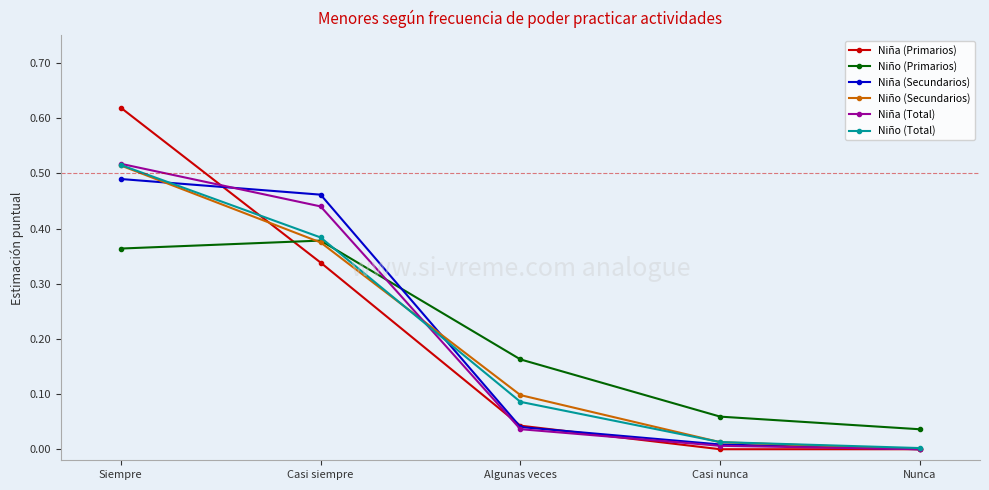

At which category is the sum across all series the highest?

Siempre